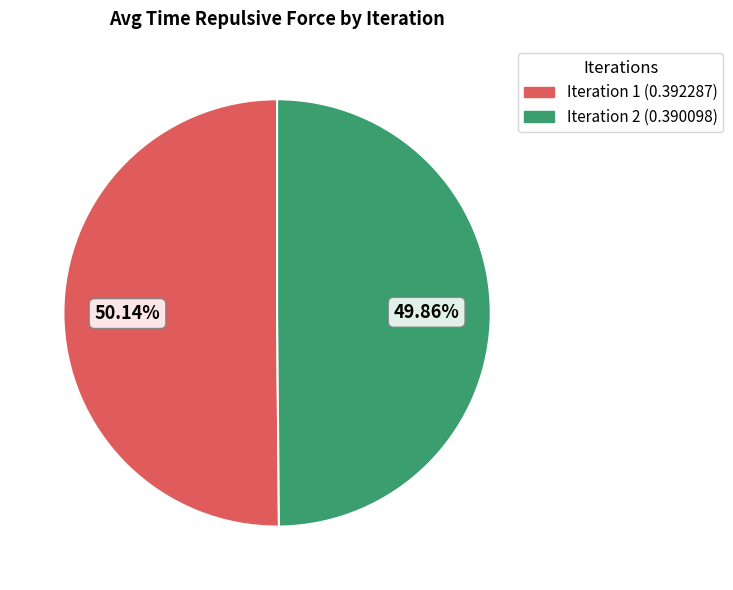

Is the sum of Iteration 2 and Iteration 1 greater than half?

Yes